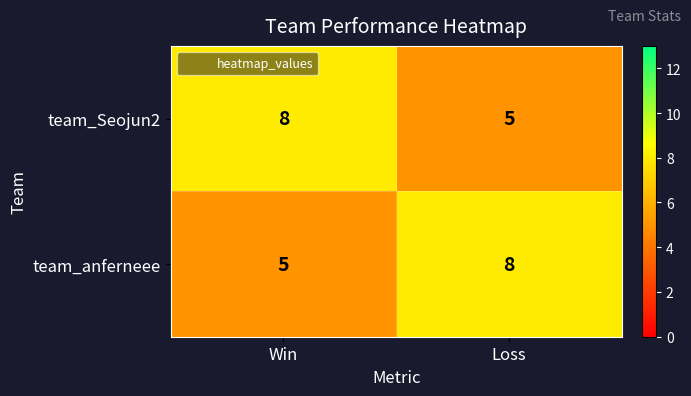

What is the difference between the highest and lowest values at Win?

3